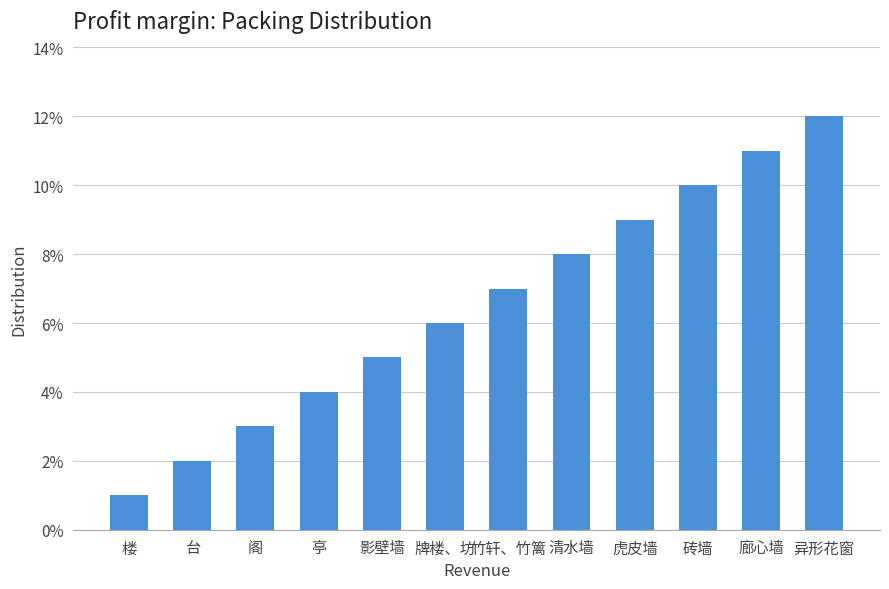

What is the value of the 5th bar from the left?

5